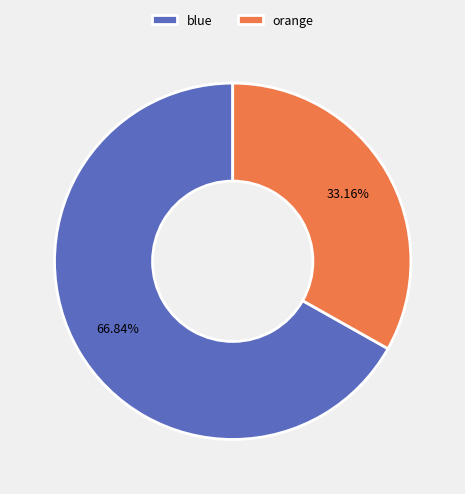

Which slice is the largest?

blue